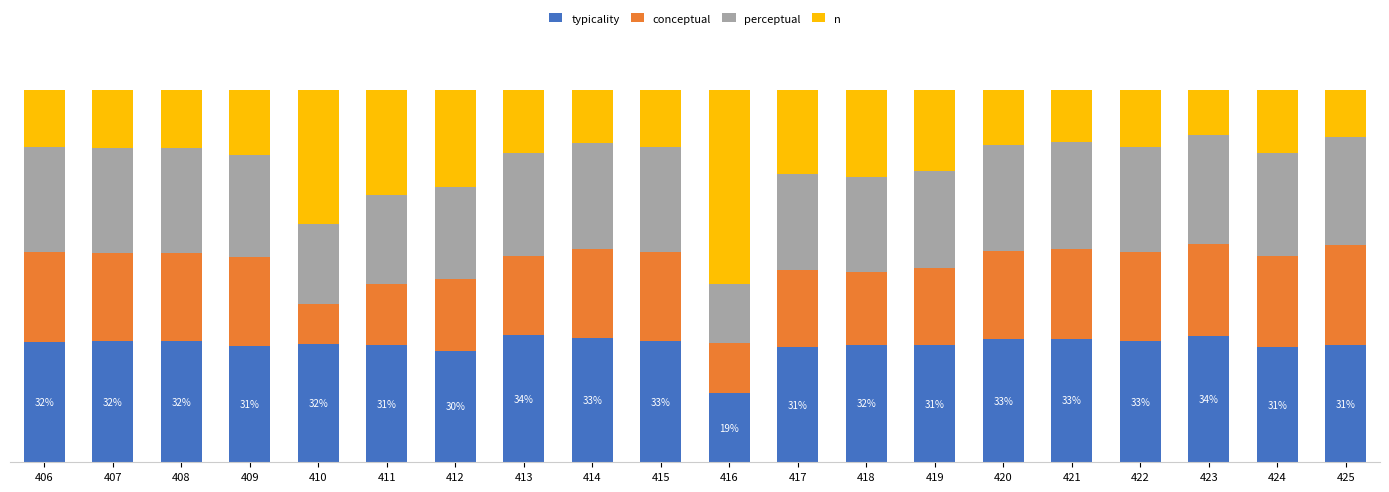

Rank the series by their maximum value, from highest to lowest.

n, typicality, perceptual, conceptual